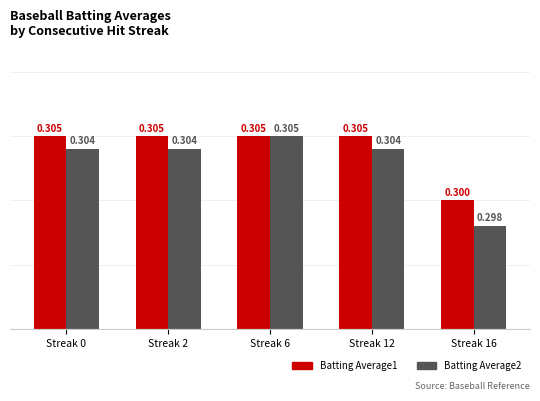

Count the Batting Average1 values in the range 0 to 1.

5